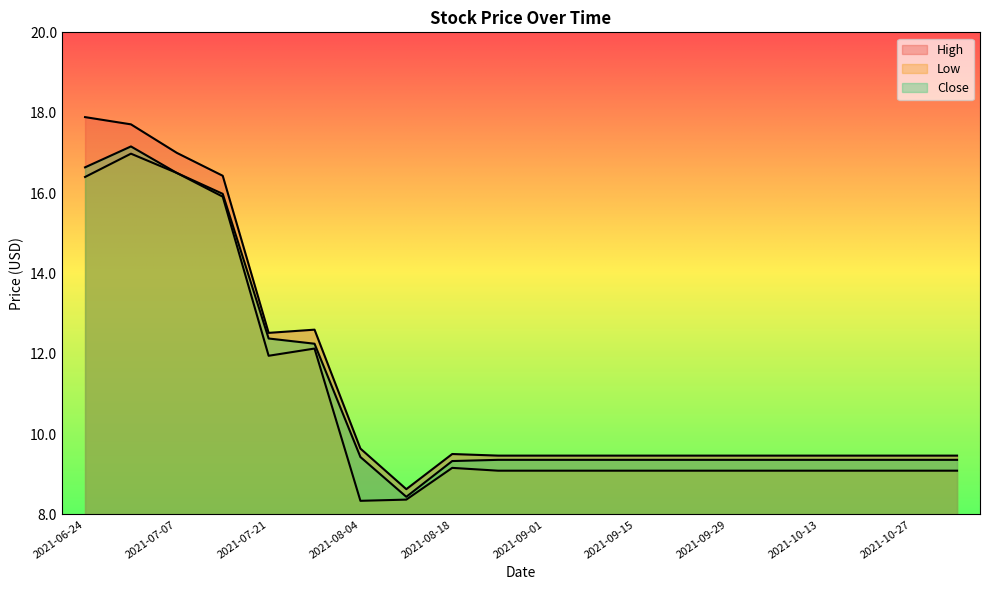

Which series changed the most between 2021-06-24 and 2021-07-14?

High